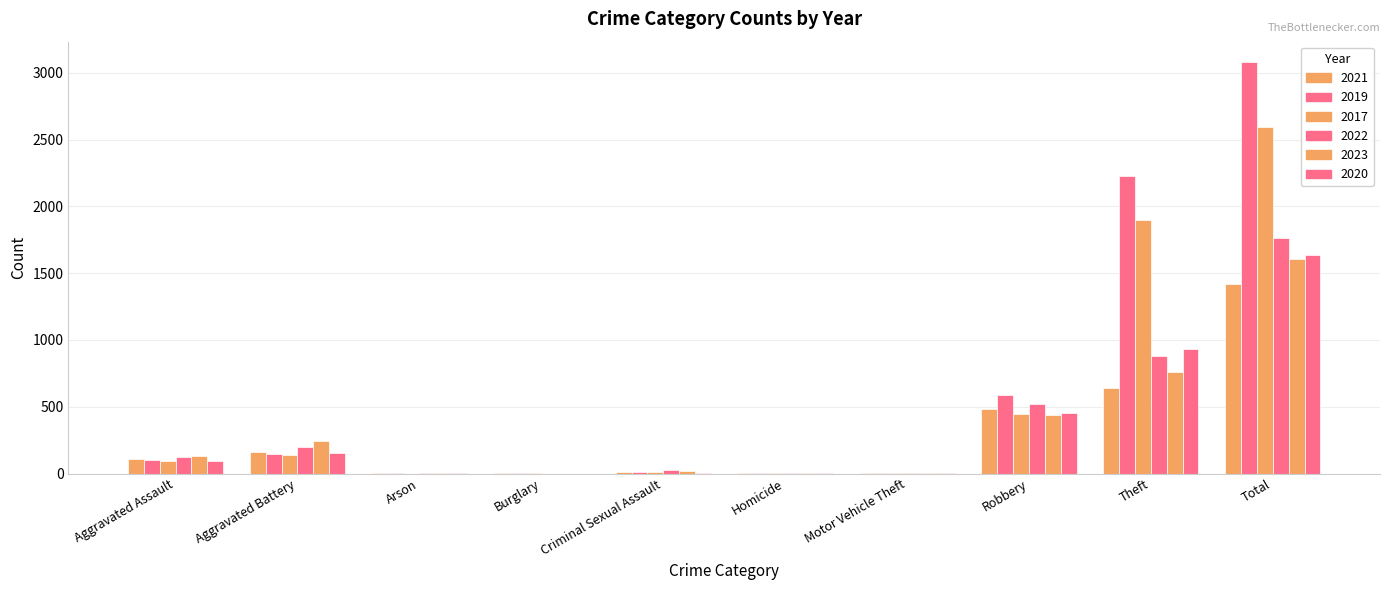

Are the bars horizontal?

No